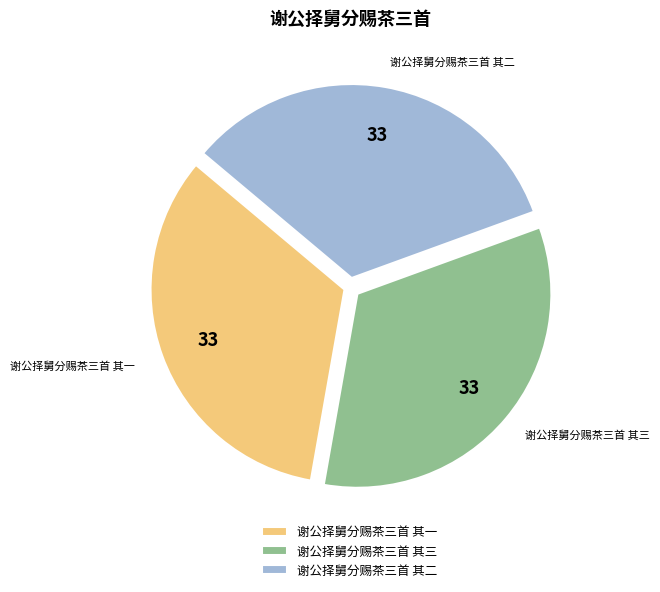

True or false: 谢公择舅分赐茶三首 其三 accounts for 24% of the total.

False